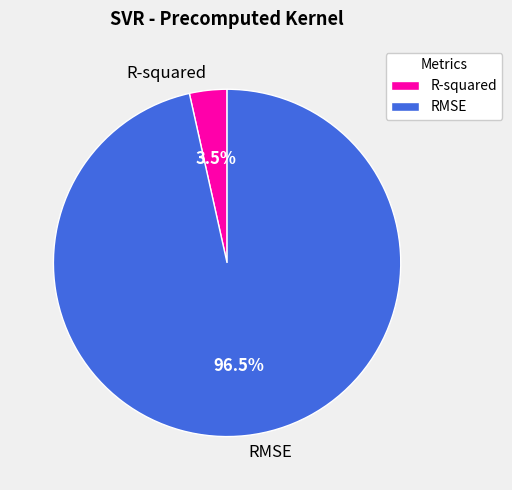

Is the sum of R-squared and RMSE greater than half?

Yes